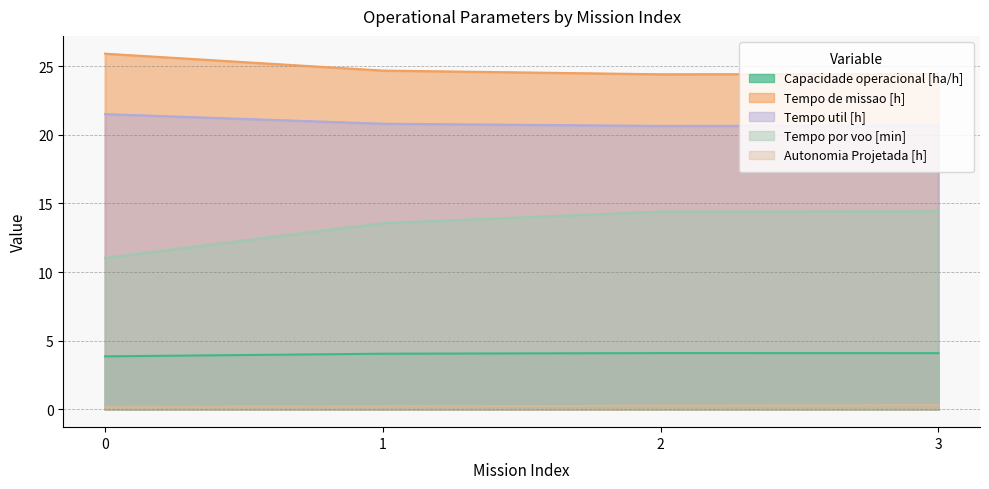

Rank the series by their maximum value, from highest to lowest.

Tempo de missao [h], Tempo util [h], Tempo por voo [min], Capacidade operacional [ha/h], Autonomia Projetada [h]